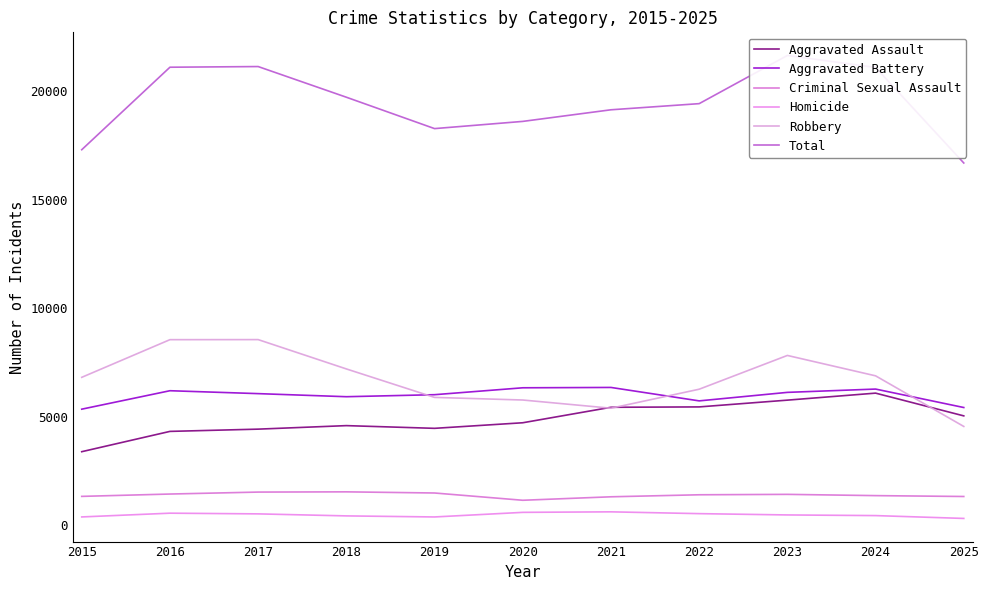

Is this an area chart (filled region under the line)?

No